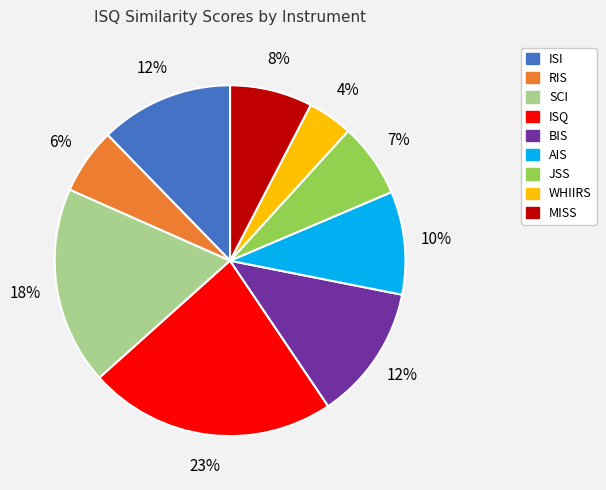

How many slices are in this pie chart?

9